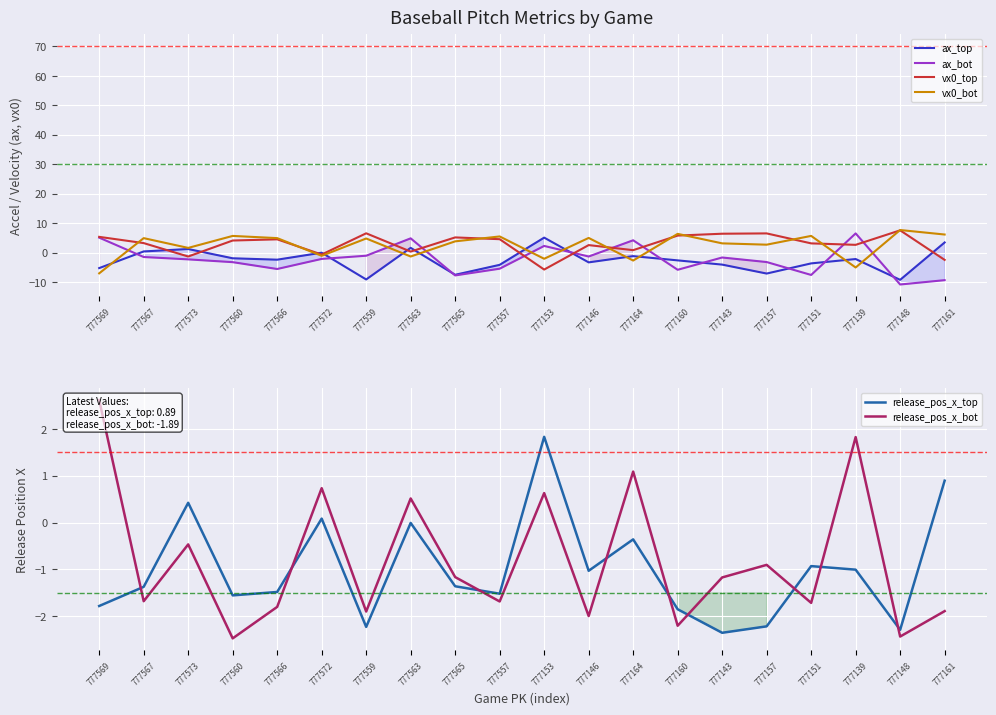

Which series has the largest total across all categories?

vx0_top